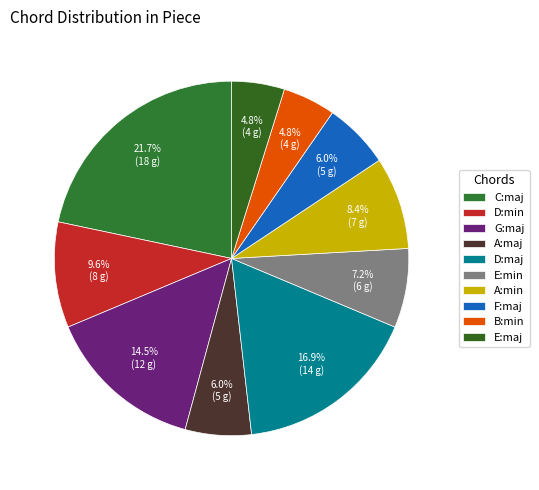

Is there any slice that represents more than half of the pie?

No